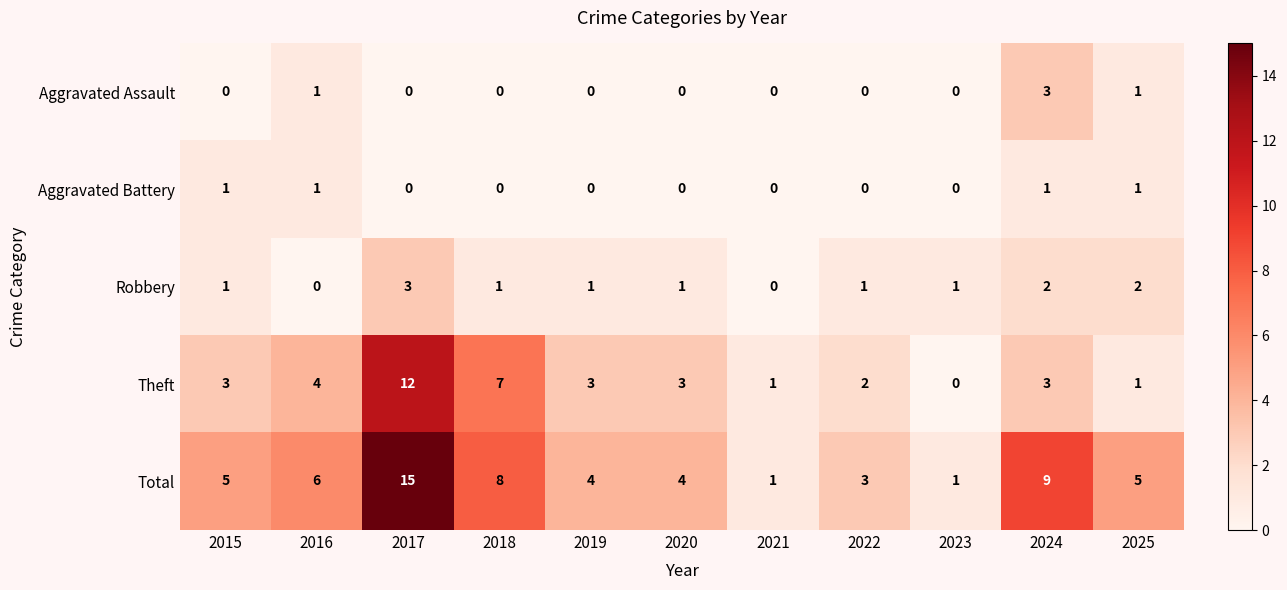

At which label is Theft closest to 6?

2018